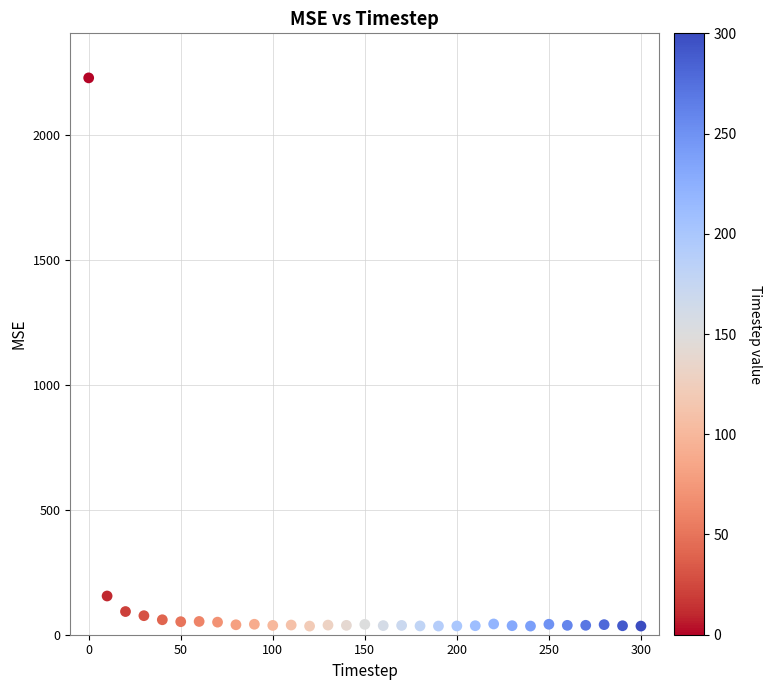

What Y value in the scatter plot is closest to 1131?

154.9